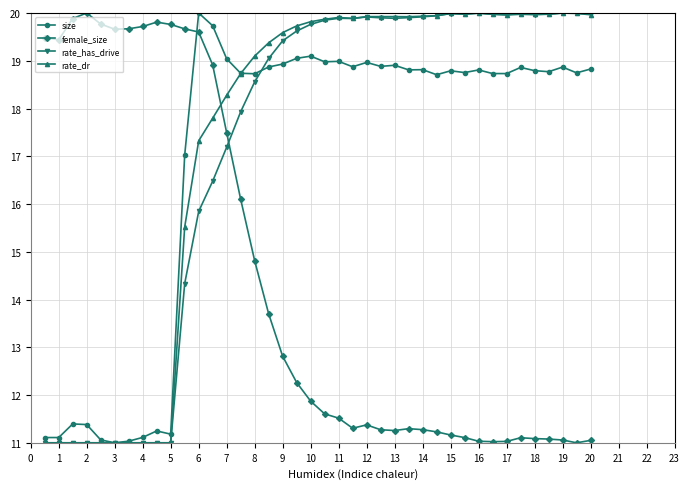

Which series has the largest total across all categories?

rate_dr